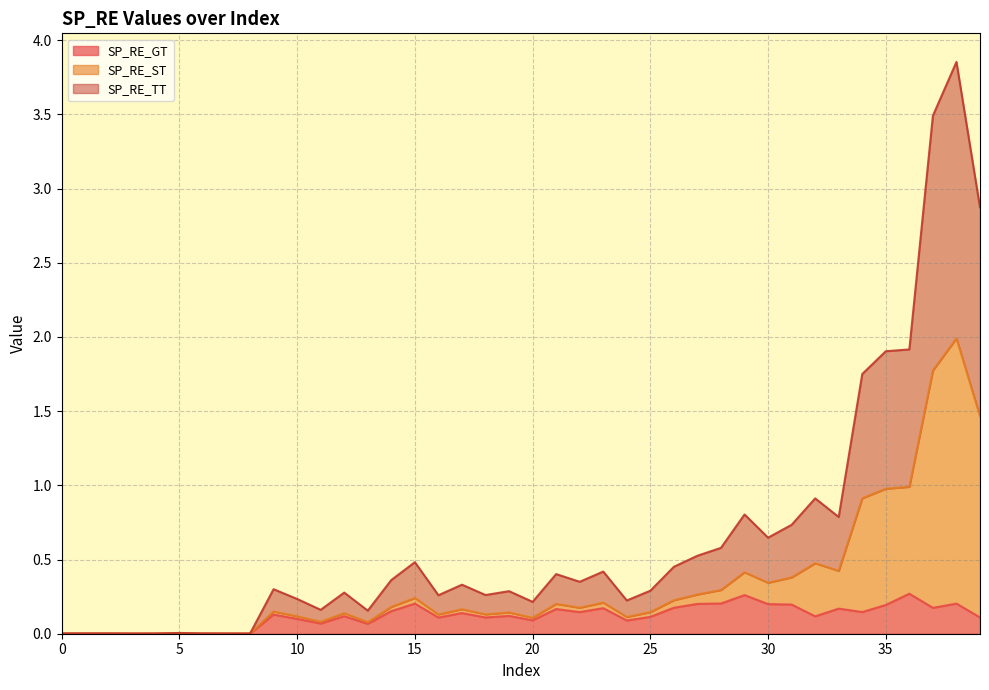

How many lines are shown in the chart?

3